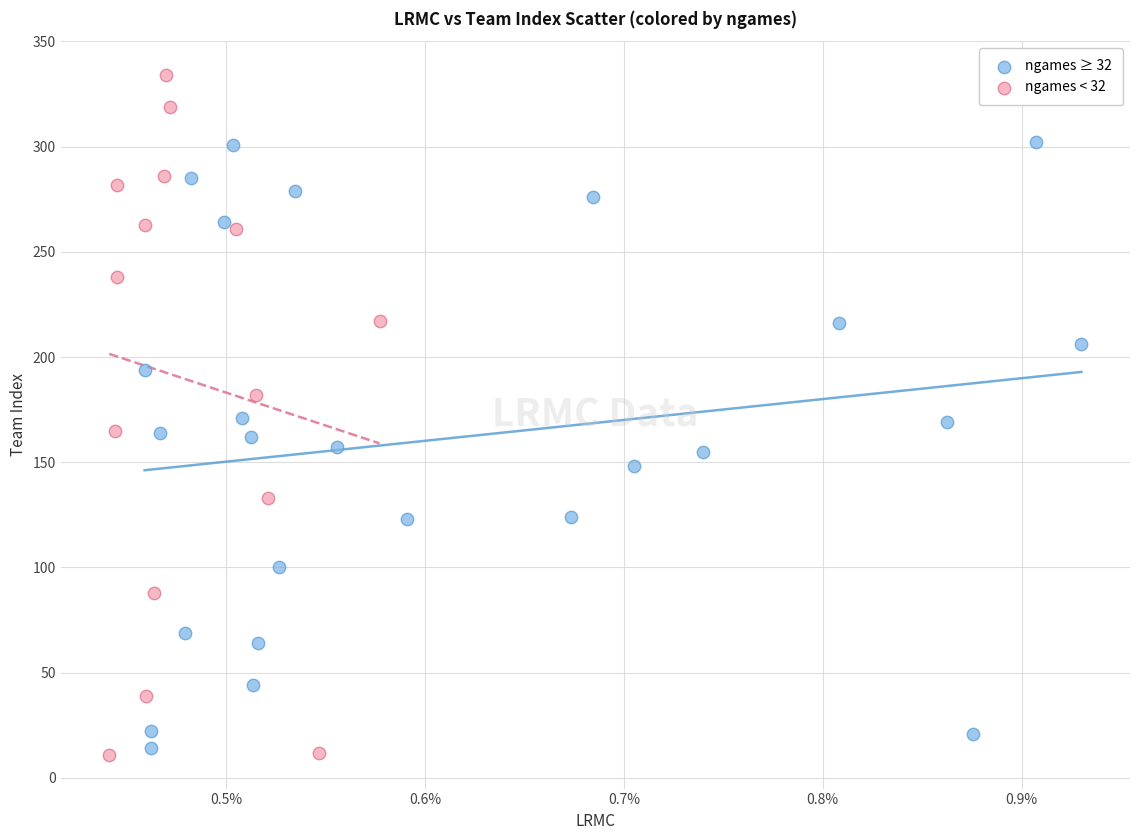

Which series contains the highest Y value?

ngames < 32